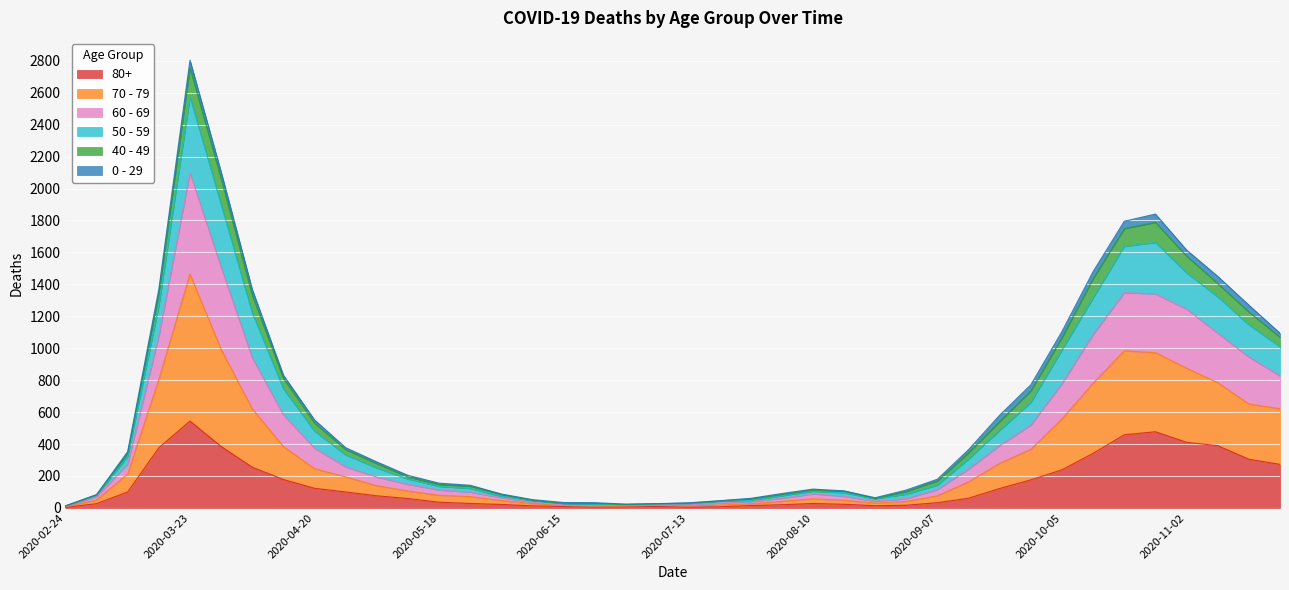

How many interior local valleys does the 60 - 69 series have?

2